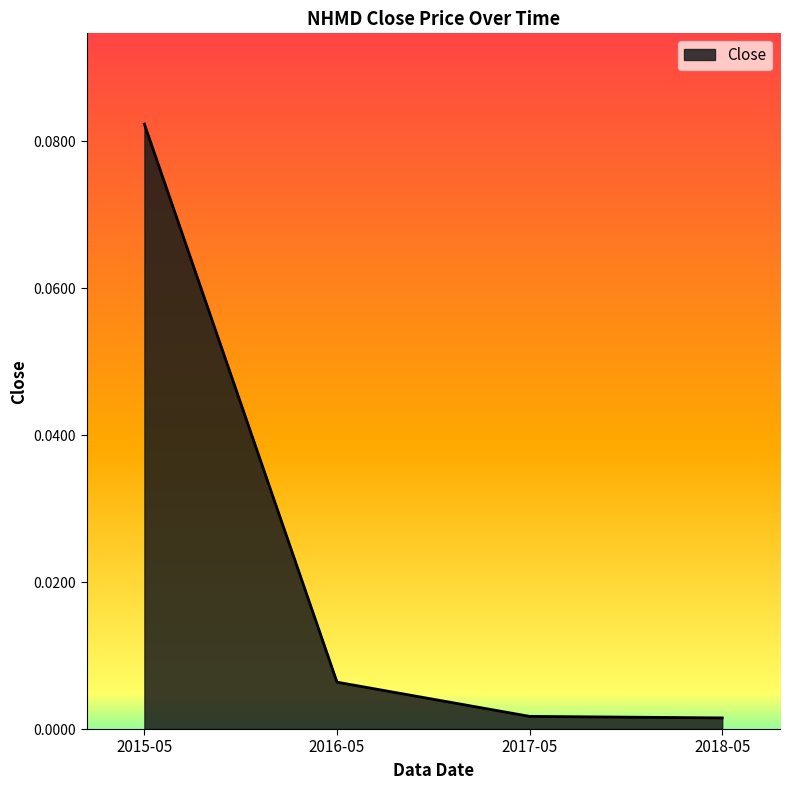

Which category has the highest value across all series?

2015-05